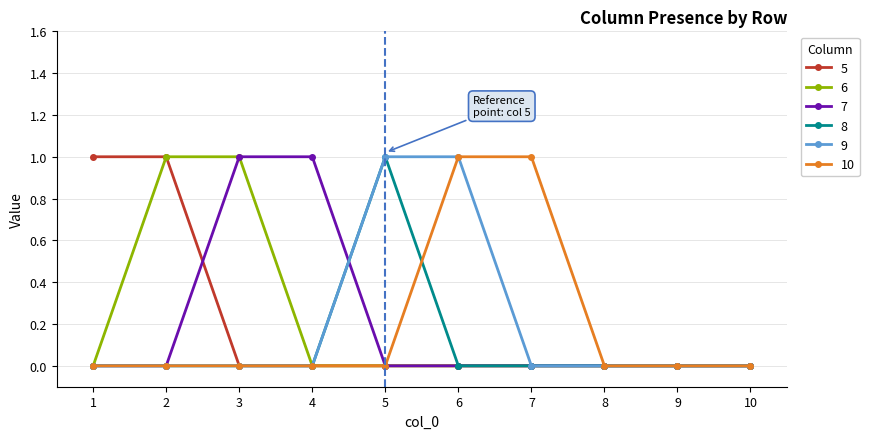

True or false: 8 has more than 0 interior local peaks.

True